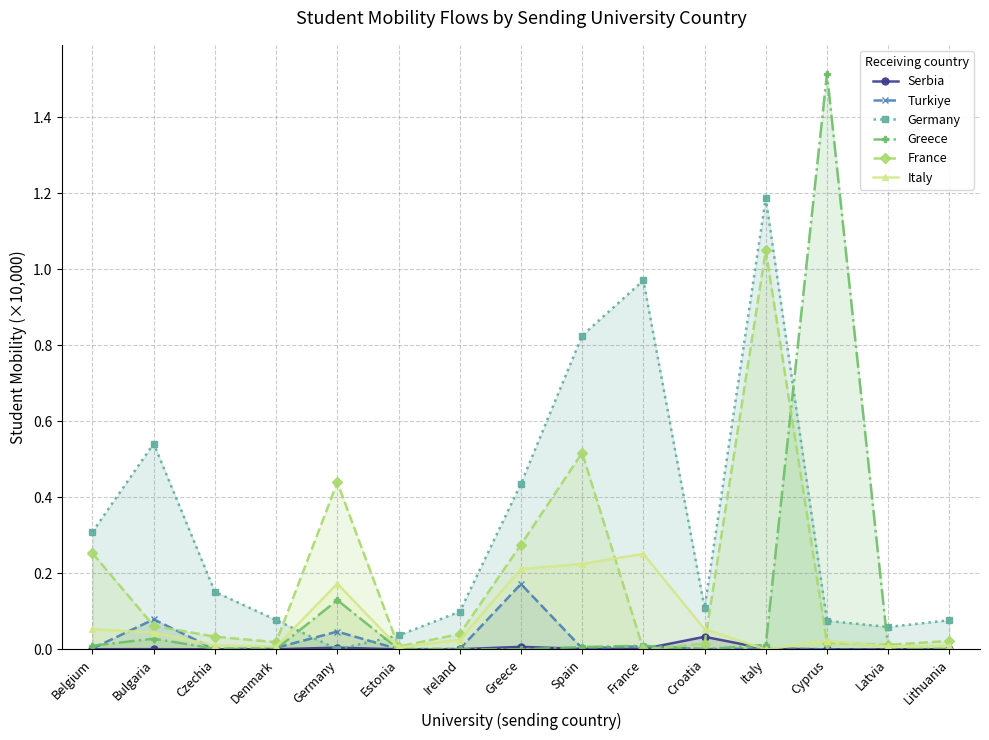

At which category is the sum across all series the highest?

Italy